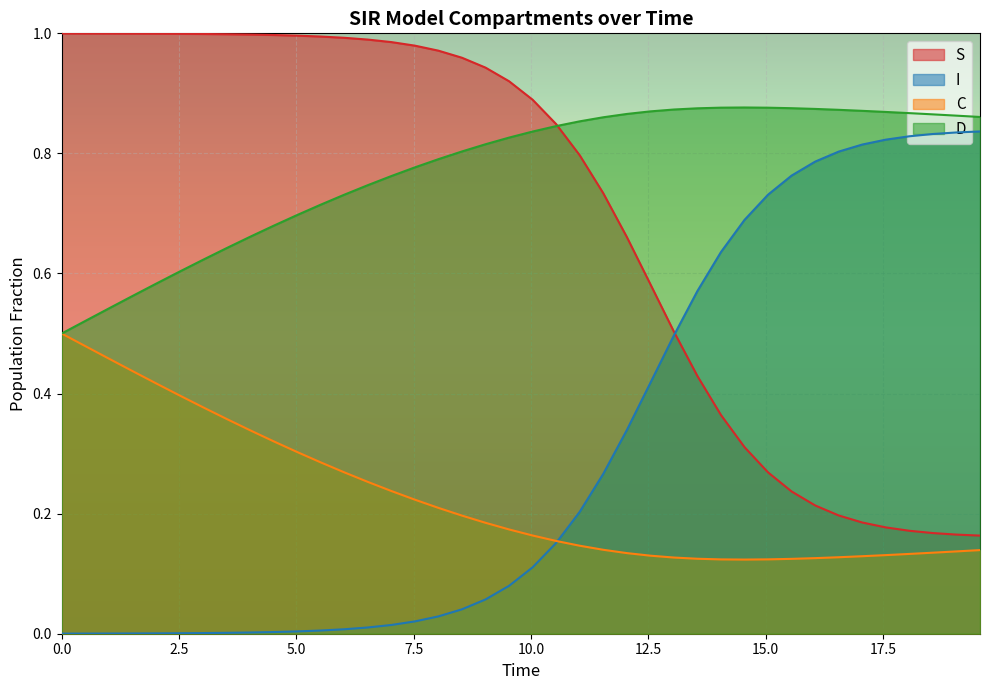

Which series has the largest total across all categories?

D